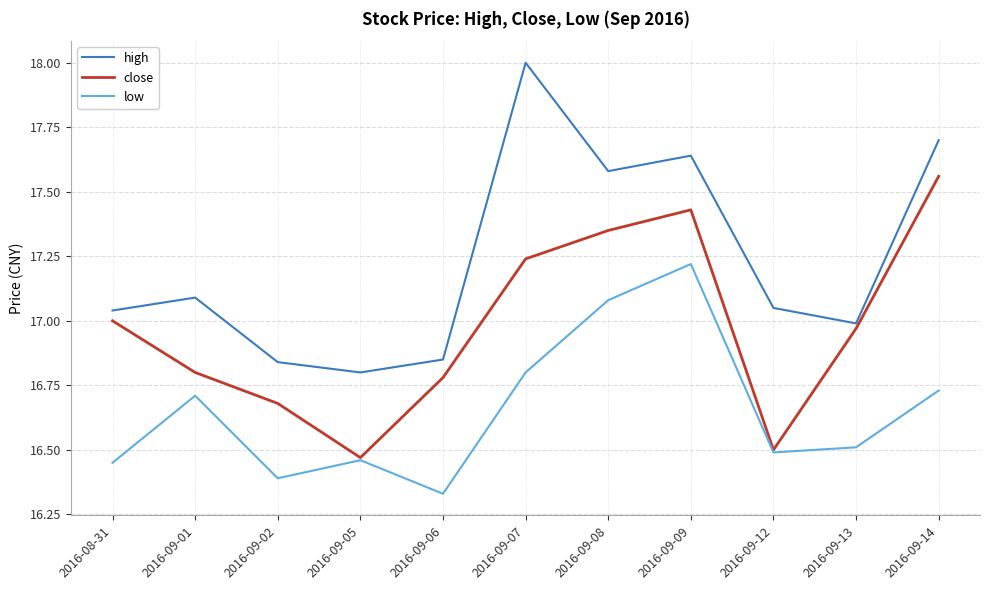

Is it true that close equals 3.8 at 2016-09-01?

False